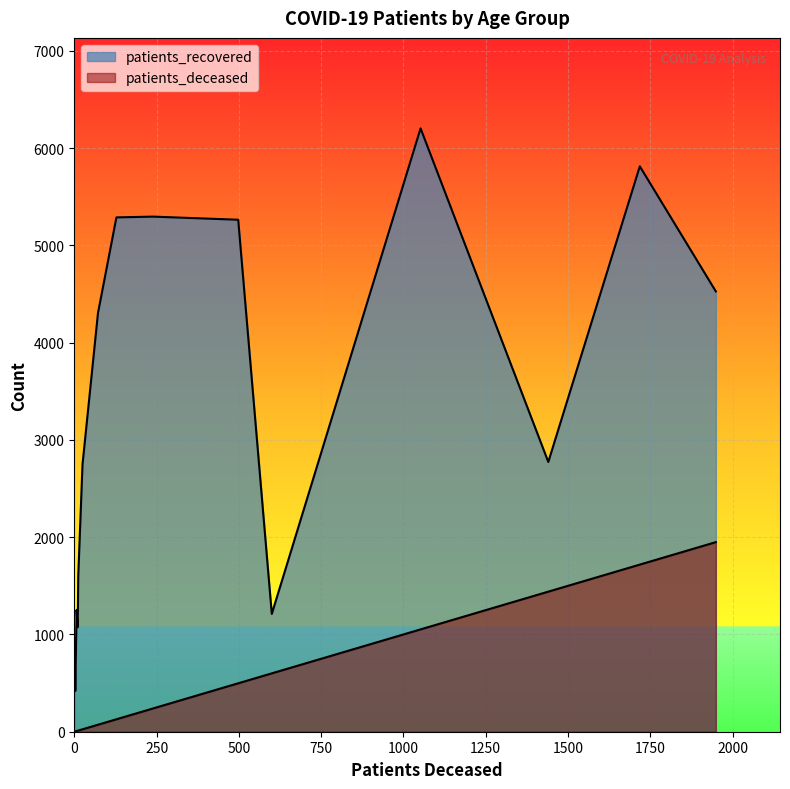

Does the chart display data point markers on the line(s)?

No